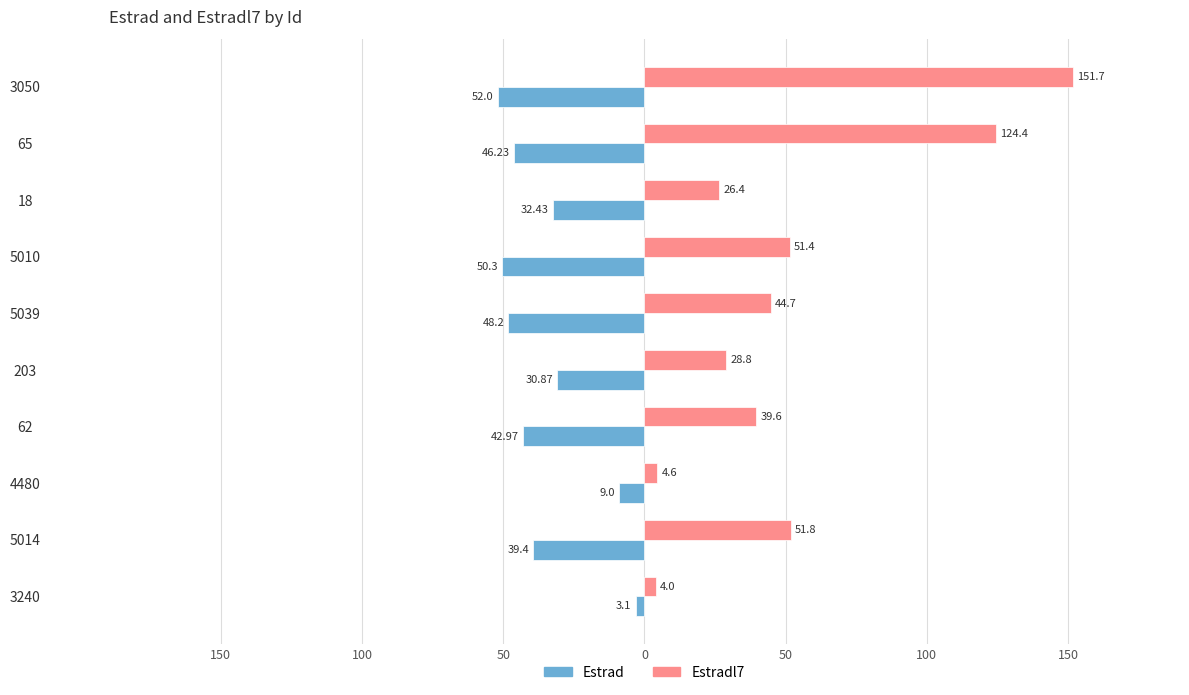

What are all the series names shown in the legend?

Estrad, Estradl7